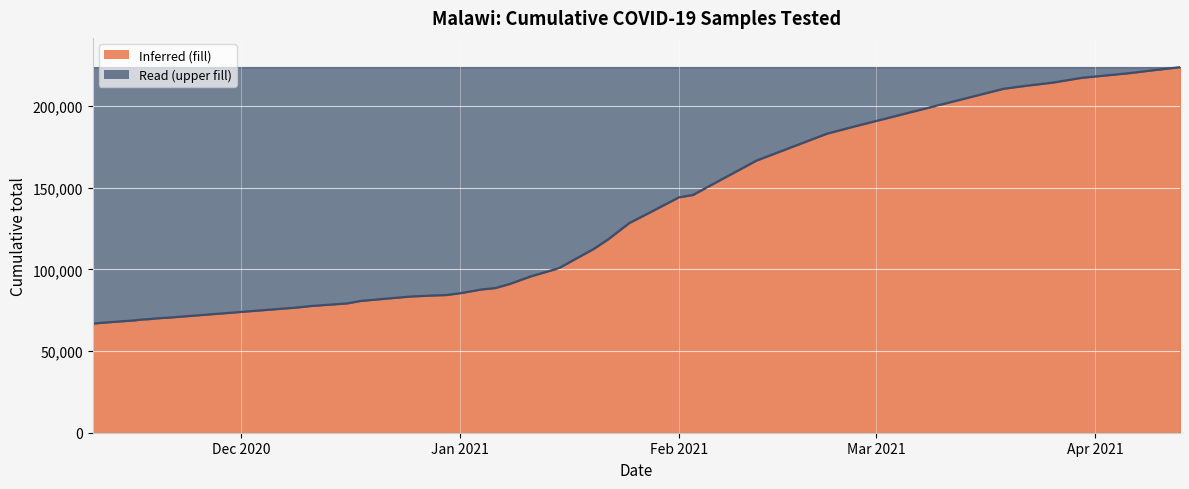

What is the minimum value shown in the chart?

66819